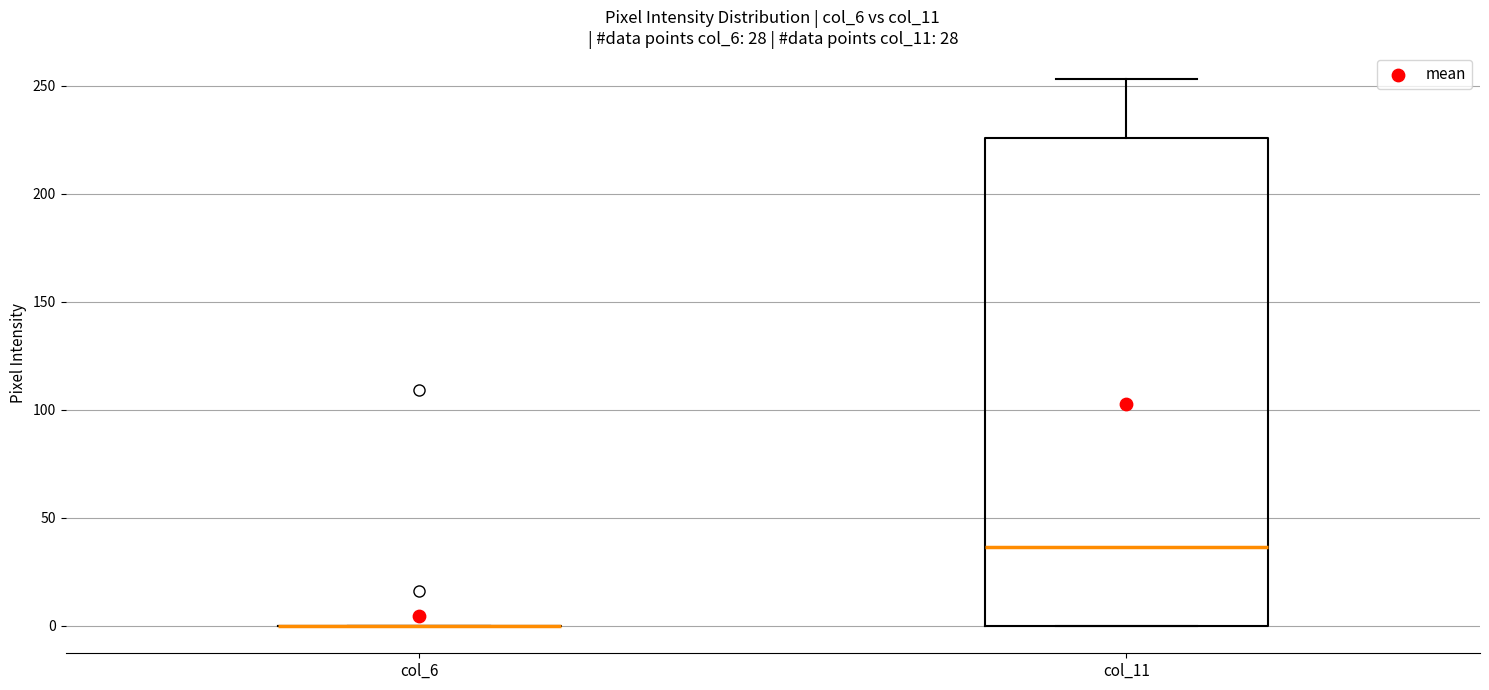

Which box is the tallest, from its lower edge to its upper edge?

col_11